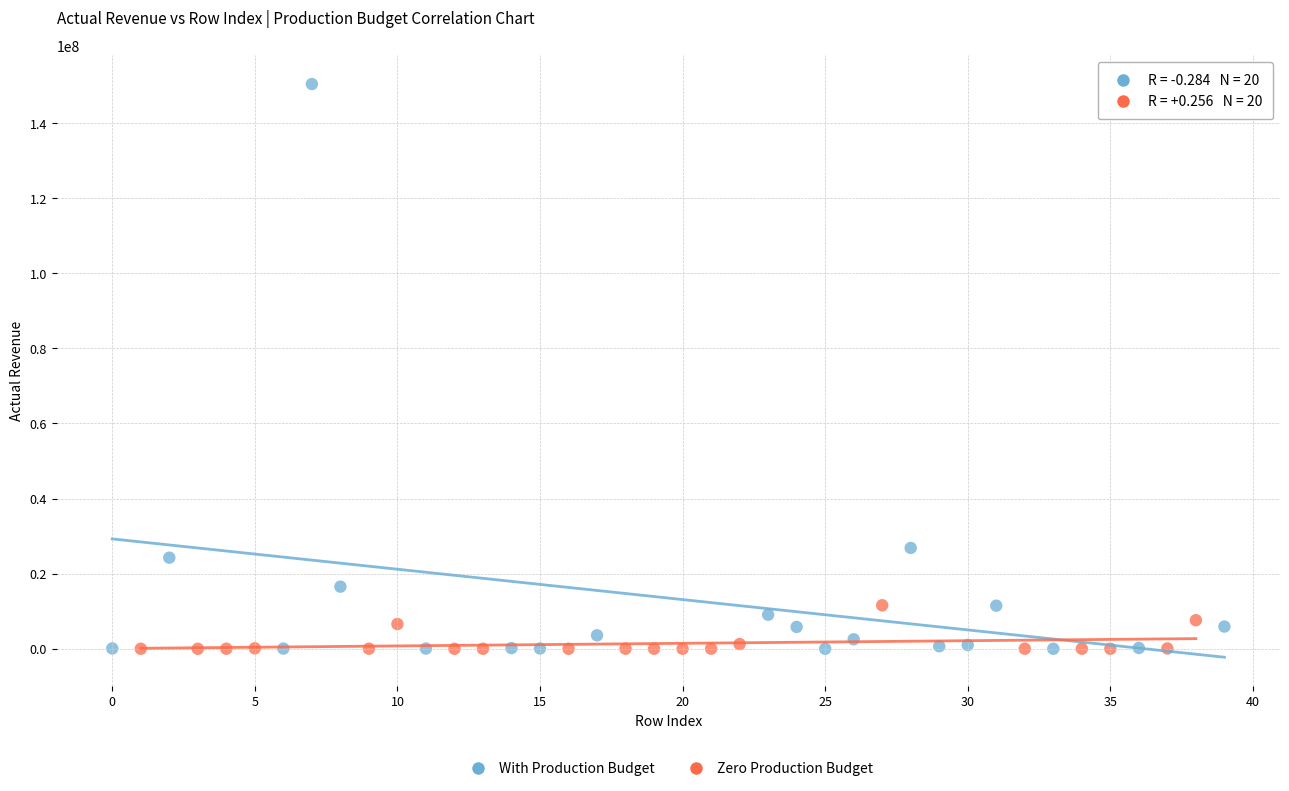

Which series has the widest spread of Y values?

With Production Budget